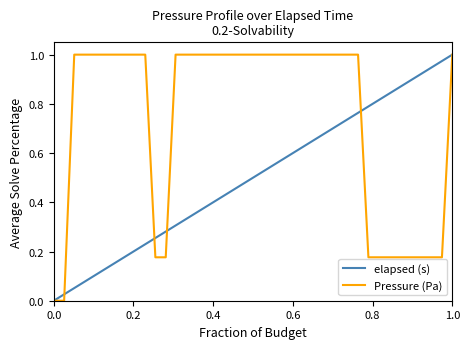

How many lines are shown in the chart?

2